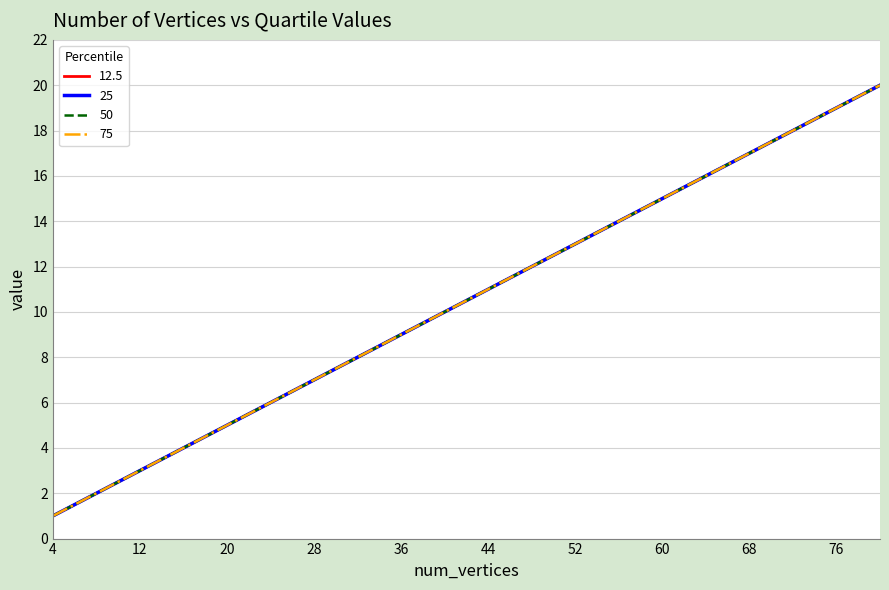

What is the value of the 25 point at the 20th from the left?

20